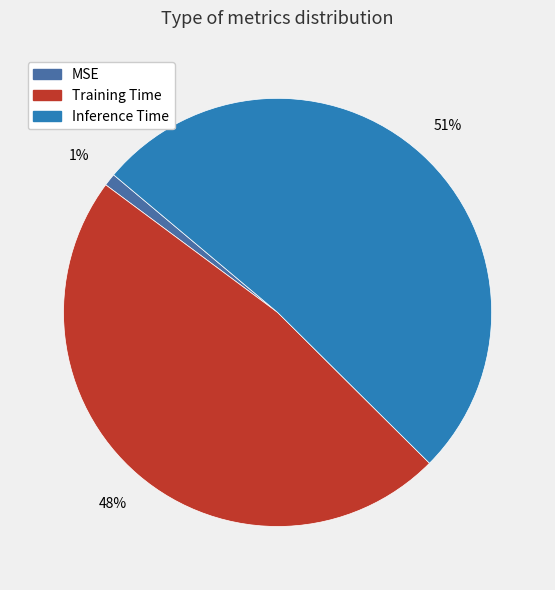

To the nearest percent, what is the combined percentage of Training Time and MSE?

49%